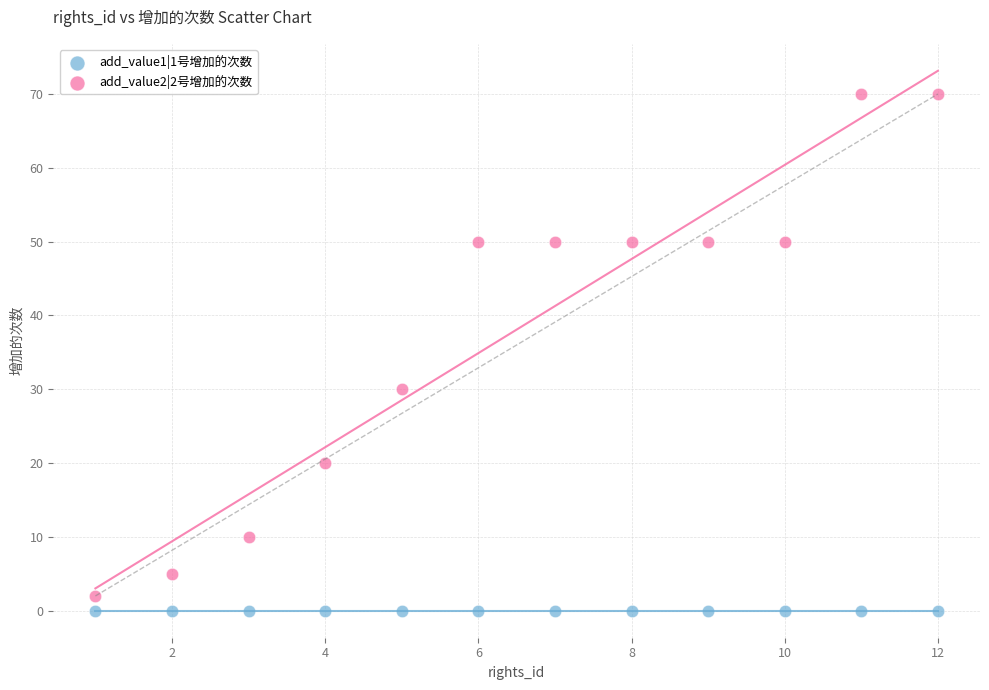

Which series contains the highest Y value?

add_value2|2号增加的次数